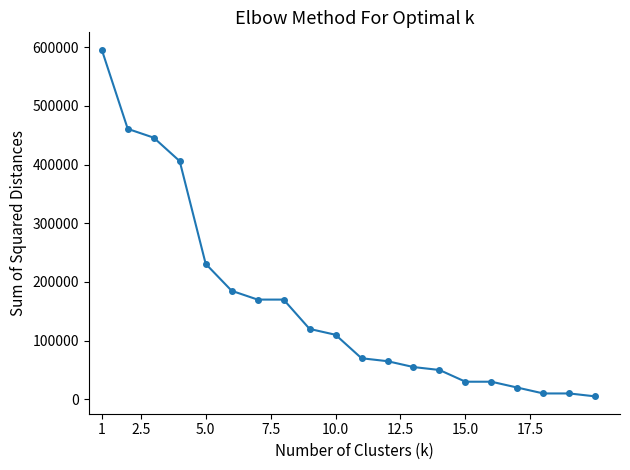

What is the sum of all values?

3240000